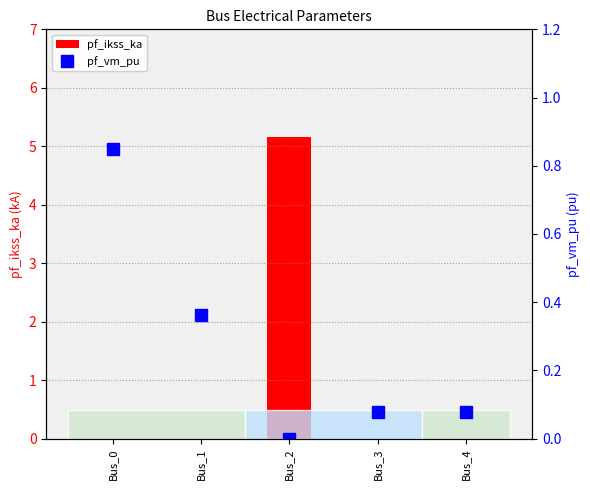

At how many categories does at least one series exceed 3?

1